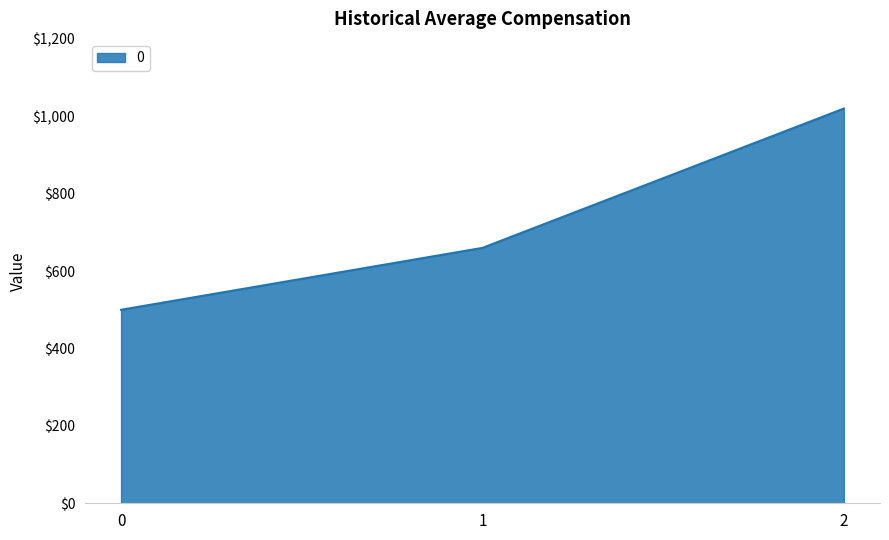

Approximately how many times larger is the value at 2 compared to 1?

1.5